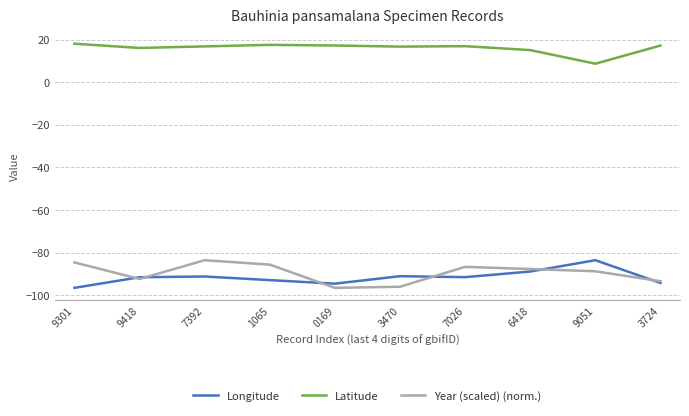

True or false: Latitude and Year (scaled) (norm.) intersect in this chart.

False